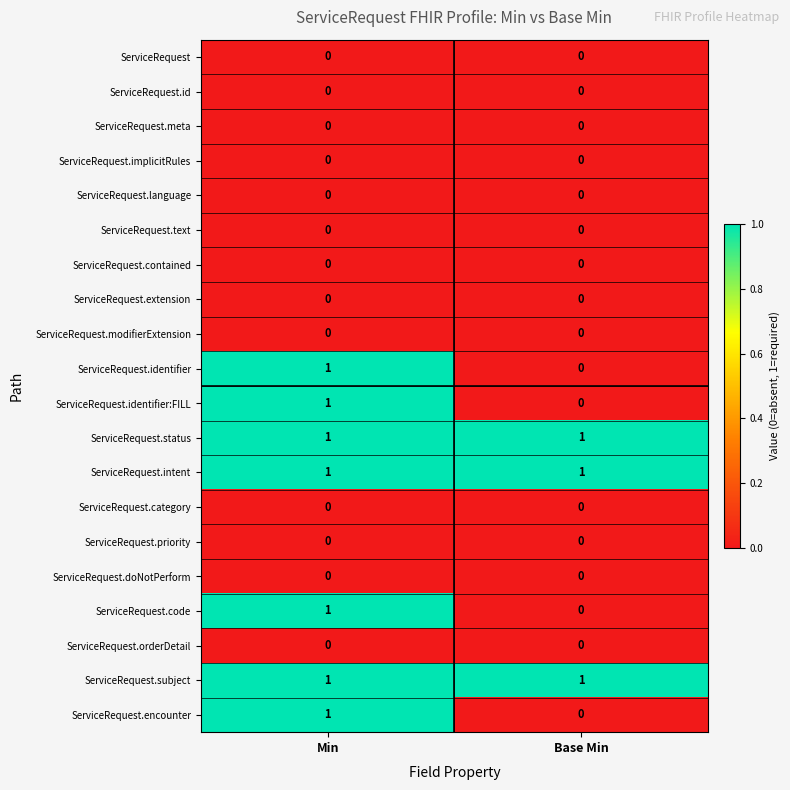

What is the difference between the highest and lowest values at Base Min?

1